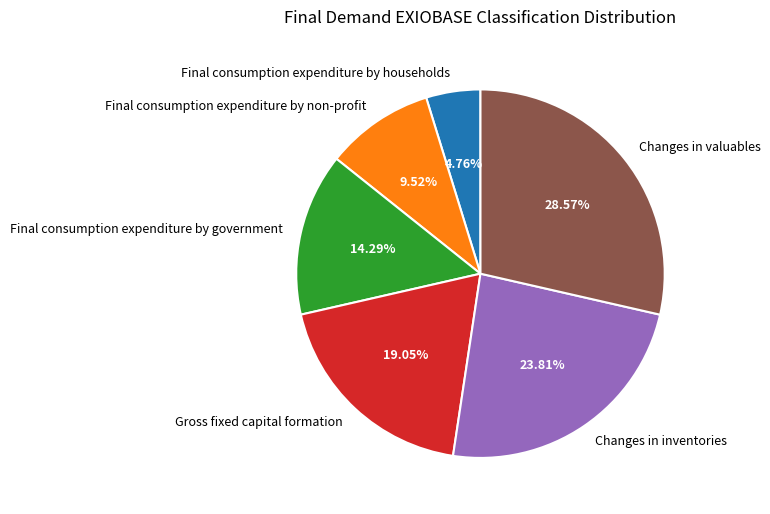

True or false: Final consumption expenditure by government accounts for 3% of the total.

False